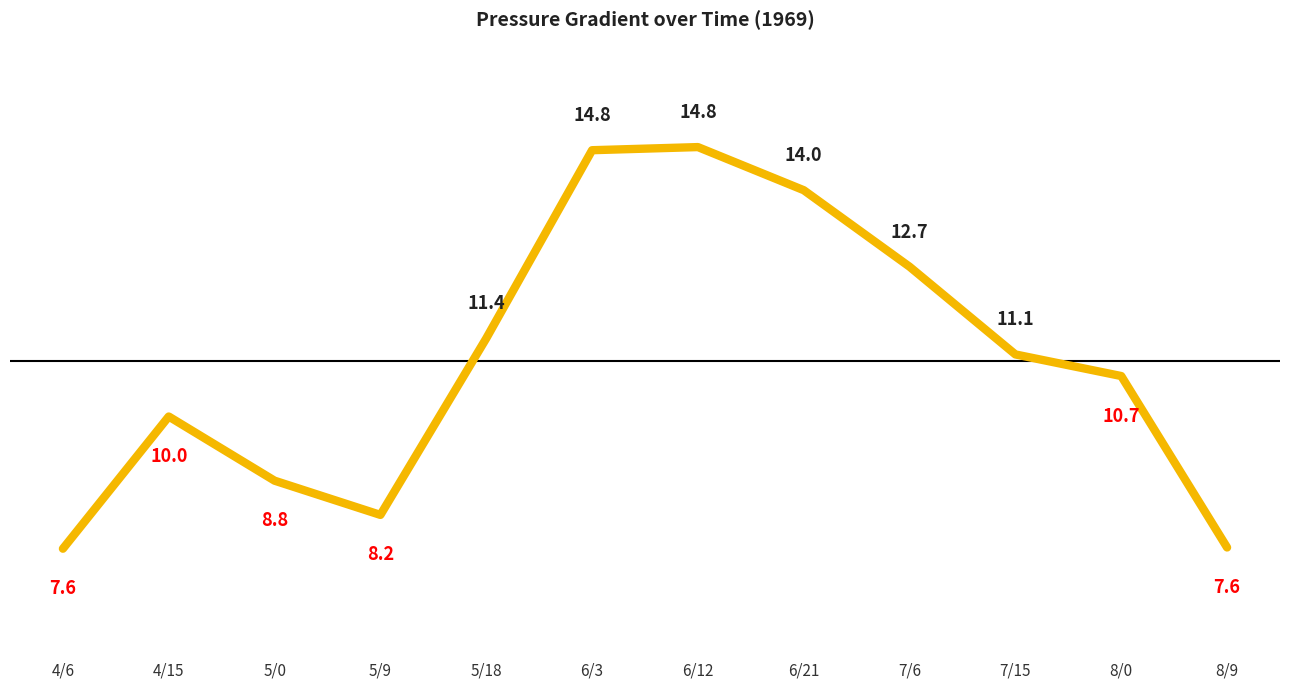

Does the chart have visible grid lines?

No